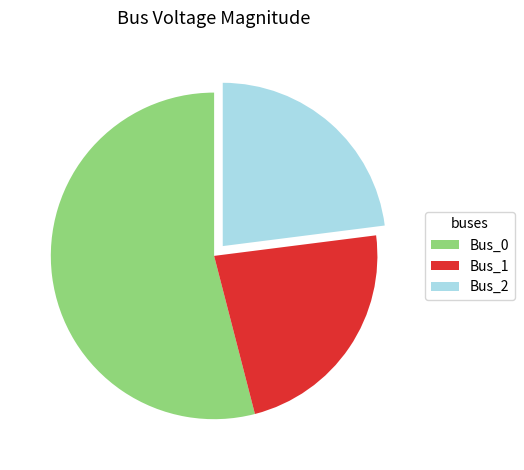

What is the largest slice in the pie chart?

Bus_0